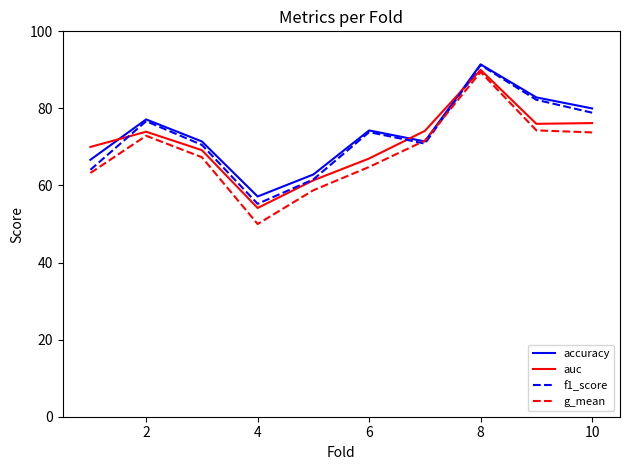

What is the smallest value displayed?

50.0